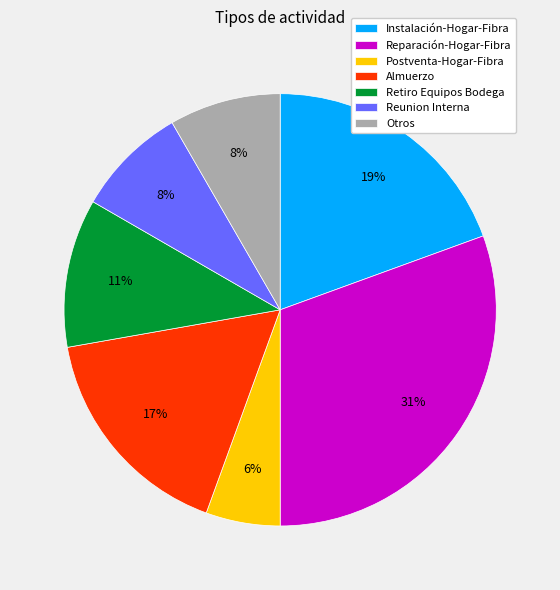

What percentage is the Otros slice, to the nearest percent?

8%